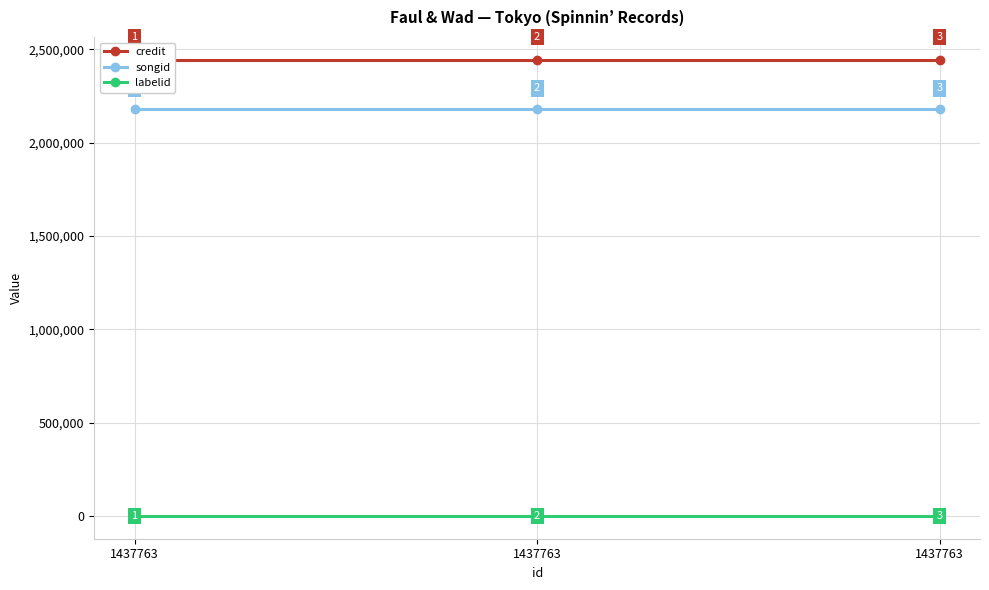

What is the lowest value of the labelid series?

1504